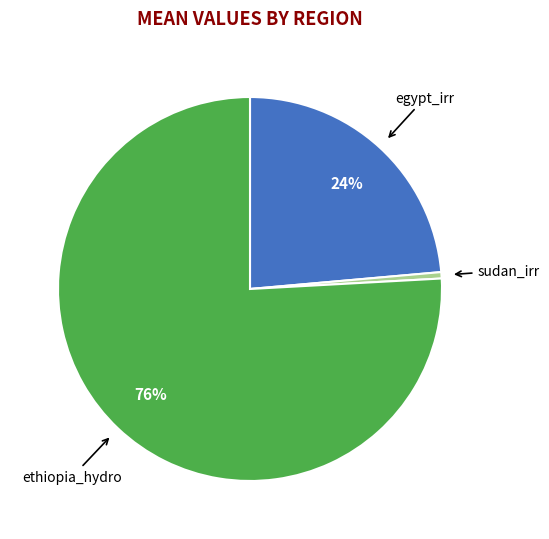

Is there a majority slice in this chart?

Yes